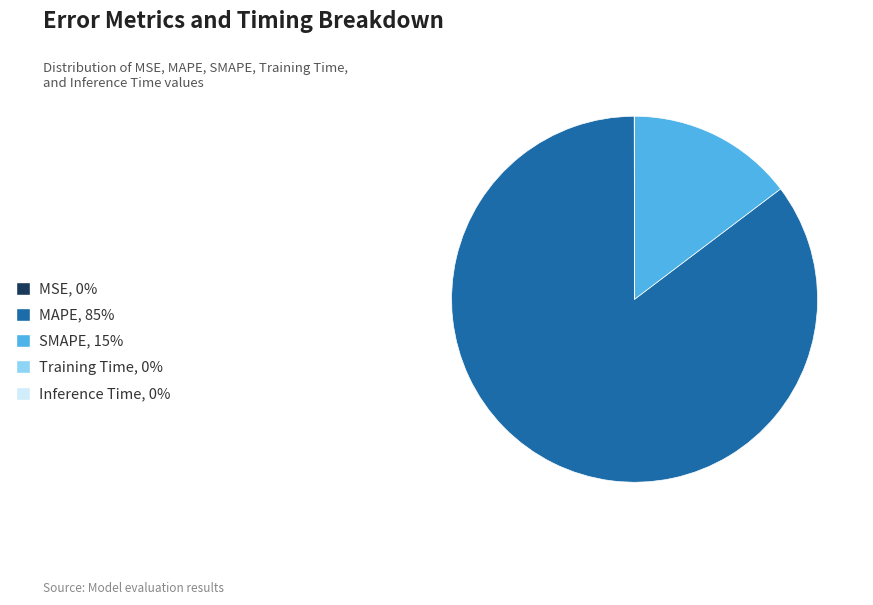

The MAPE, 85% slice represents 85% of the pie. True or false?

True